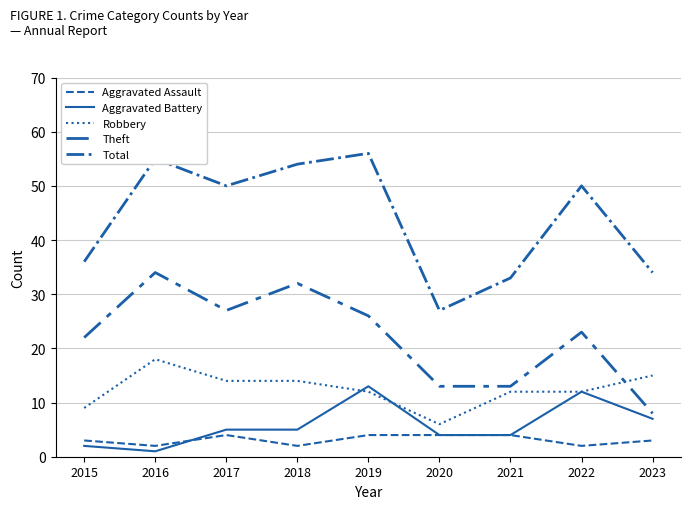

Is the value of Robbery at 2020 greater than the value of Aggravated Assault at 2016?

Yes